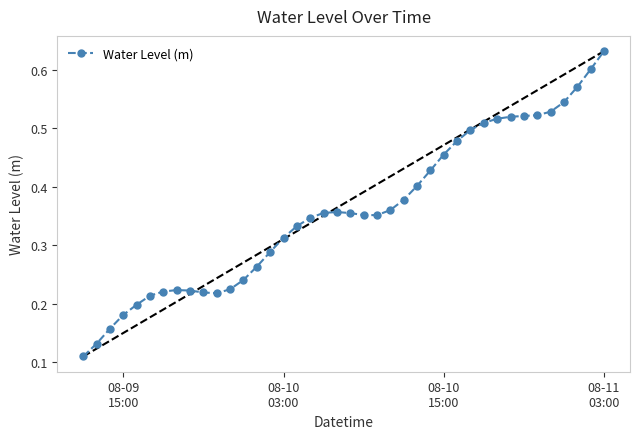

How many values are between 0 and 1?

40